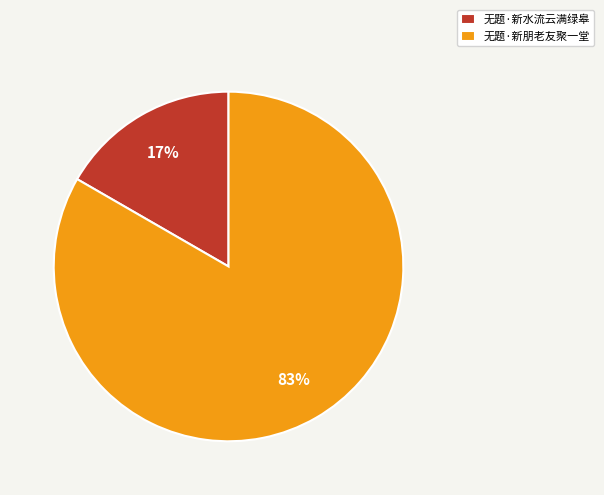

Count the number of slices in the pie.

2